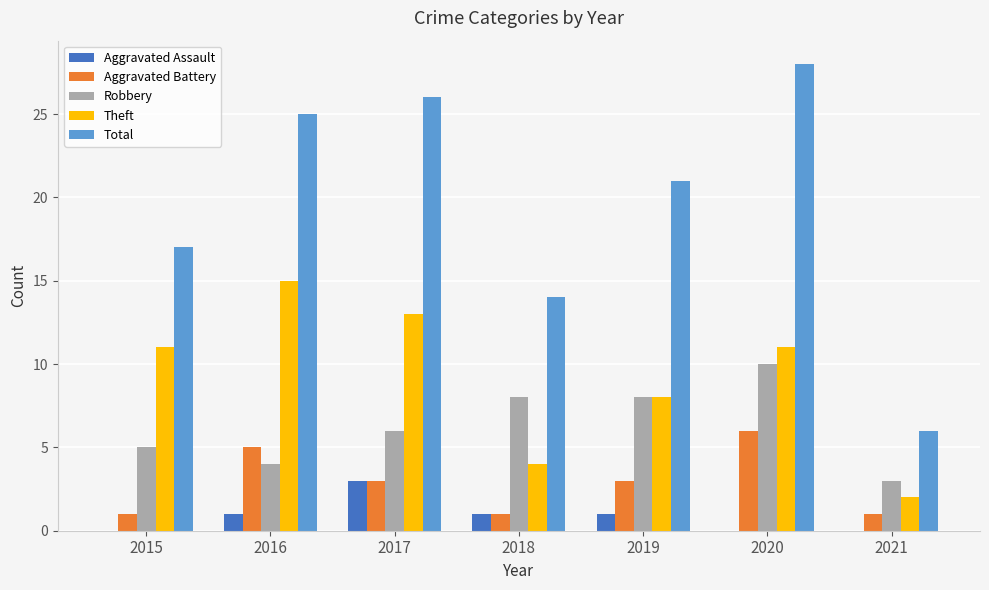

Which label corresponds to the largest value in the chart?

2020